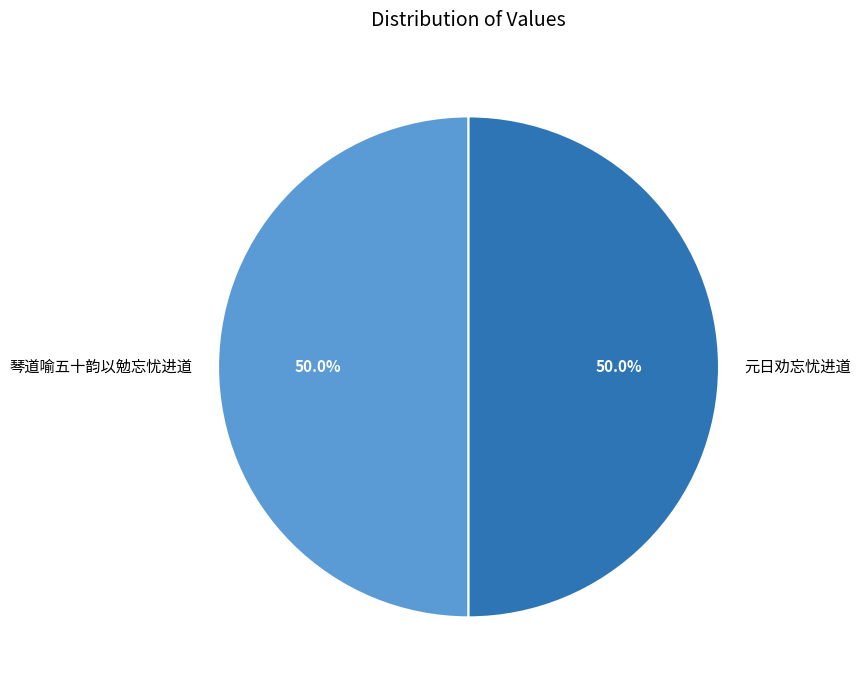

What is the total percentage of 元日劝忘忧进道 and 琴道喻五十韵以勉忘忧进道?

100.0%